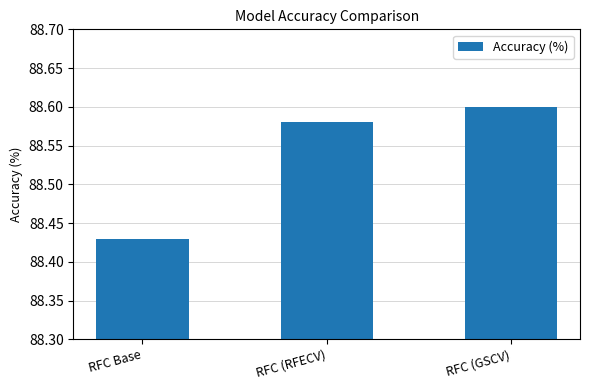

Which label corresponds to the largest value in the chart?

RFC (GSCV)